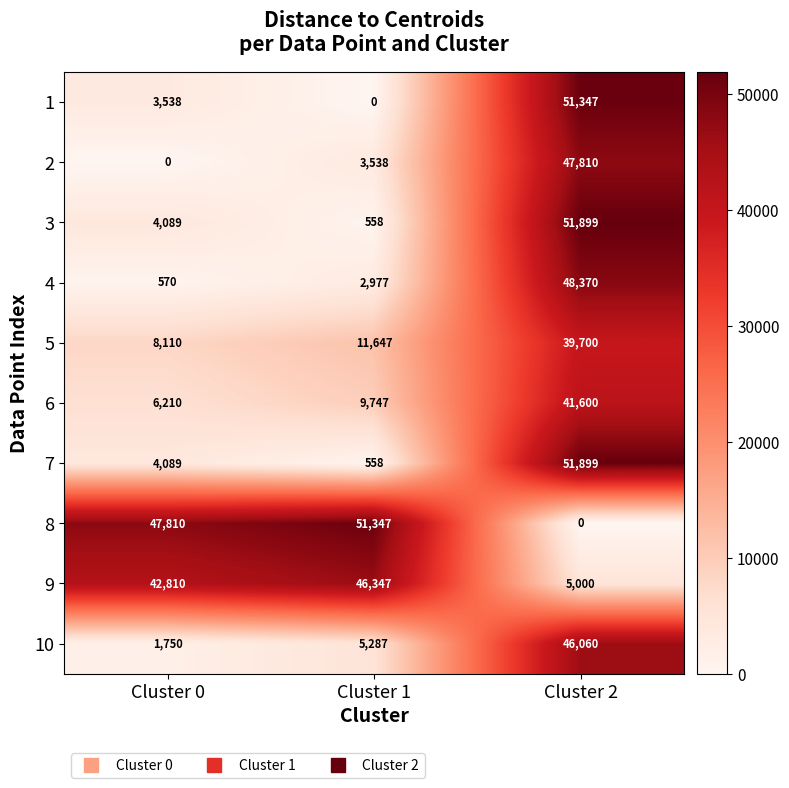

What is the difference between the 8 values at Cluster 0 and Cluster 2?

47810